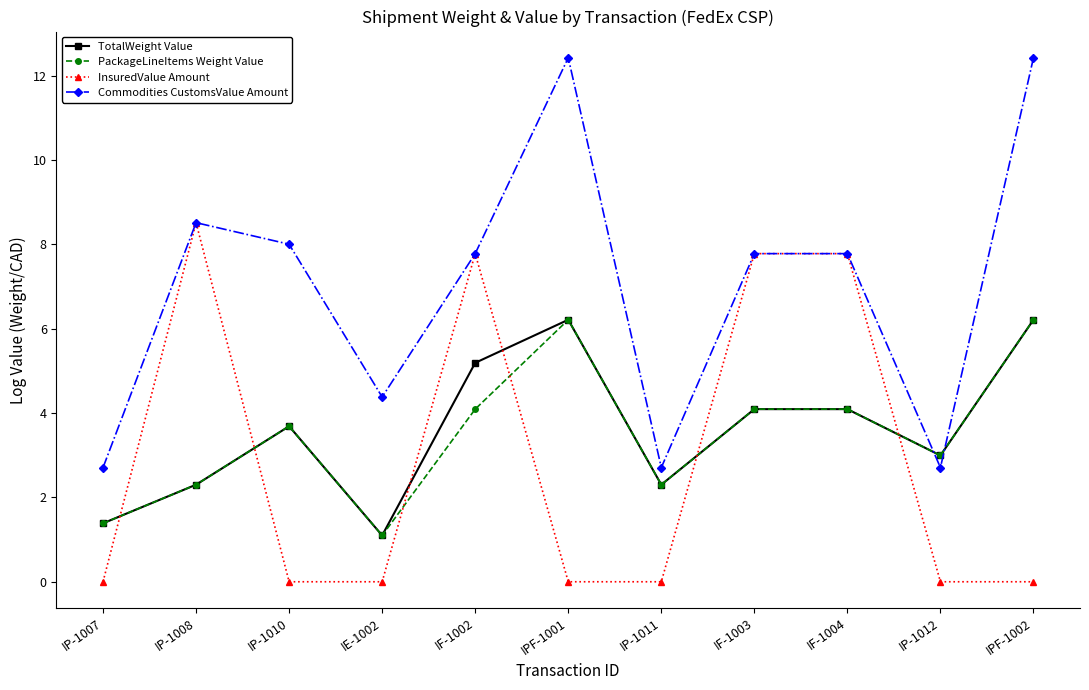

Which series has the largest total across all categories?

Commodities CustomsValue Amount